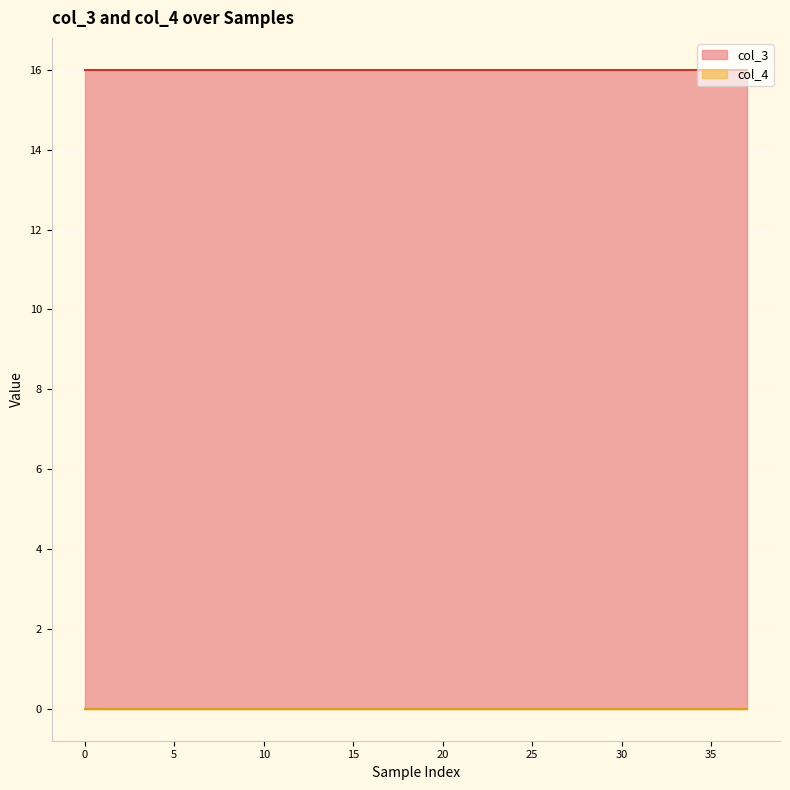

How many lines are shown in the chart?

2